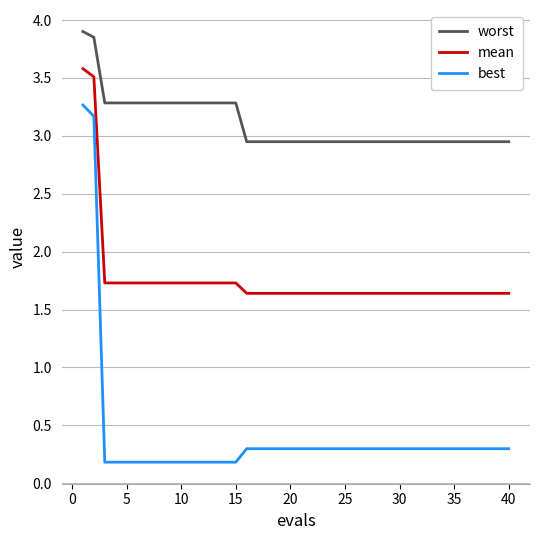

Rank the series by their average value, from highest to lowest.

worst, mean, best